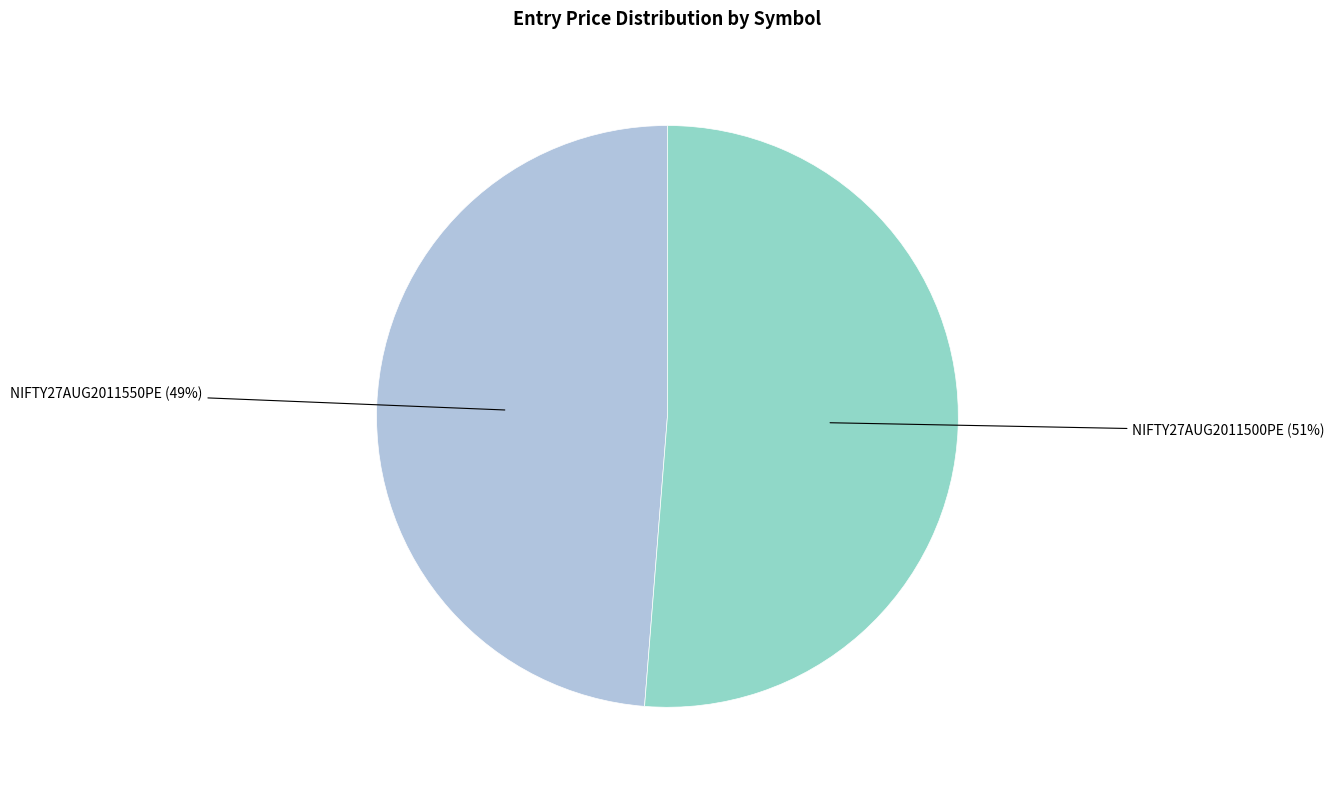

Does any single category account for the majority?

Yes